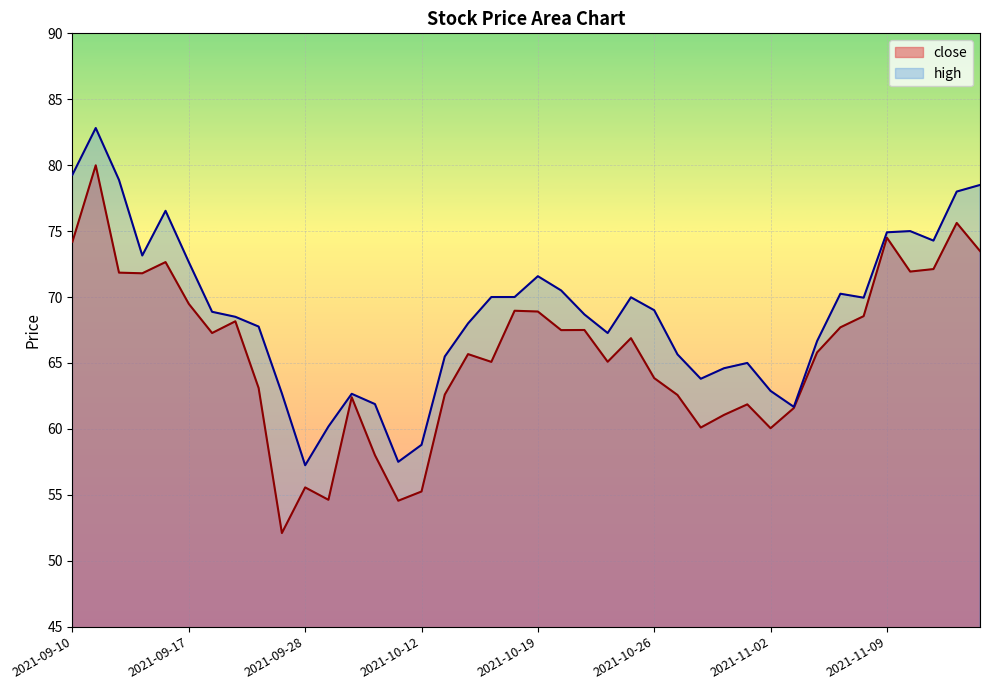

True or false: high has more than 1 points higher than both neighbors.

True